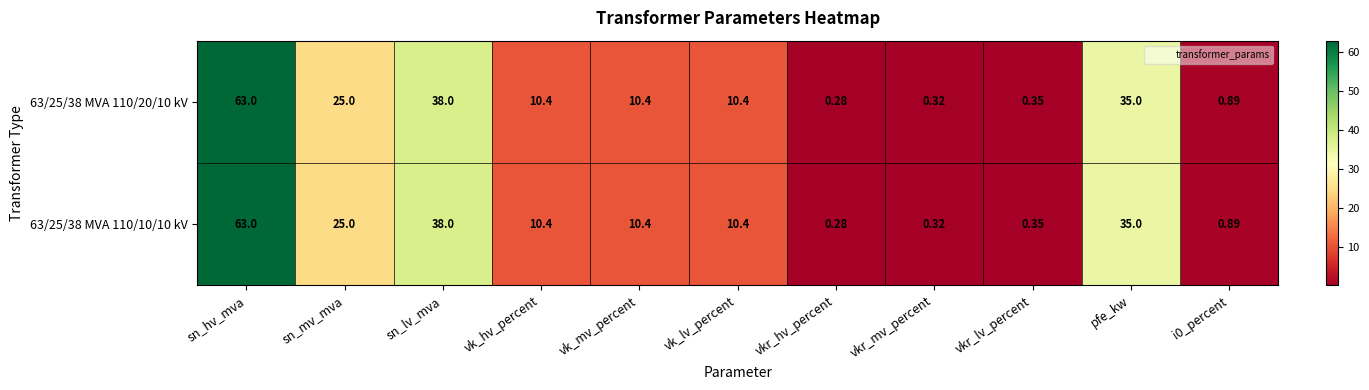

At which category does the chart reach its minimum across all series?

vkr_hv_percent